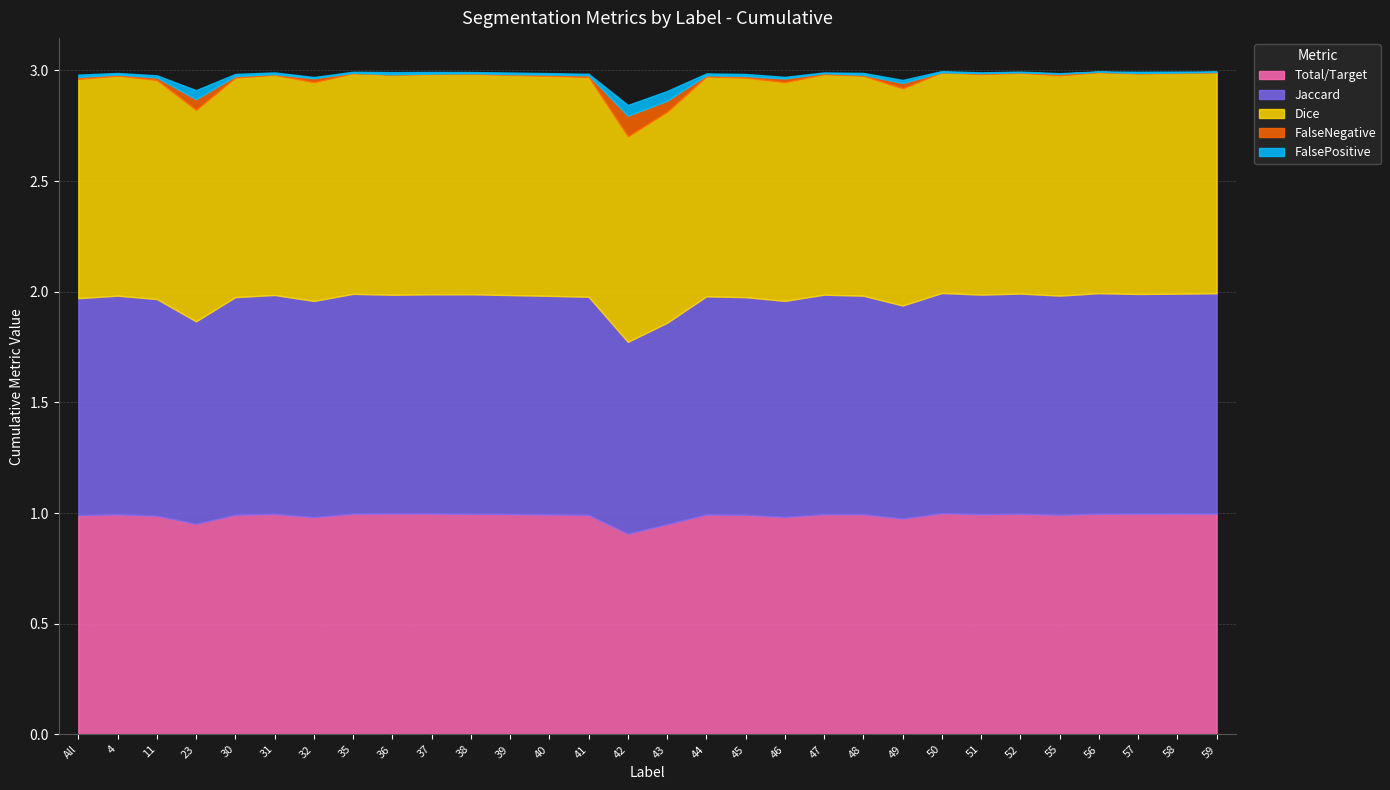

How many distinct data groups are displayed?

5